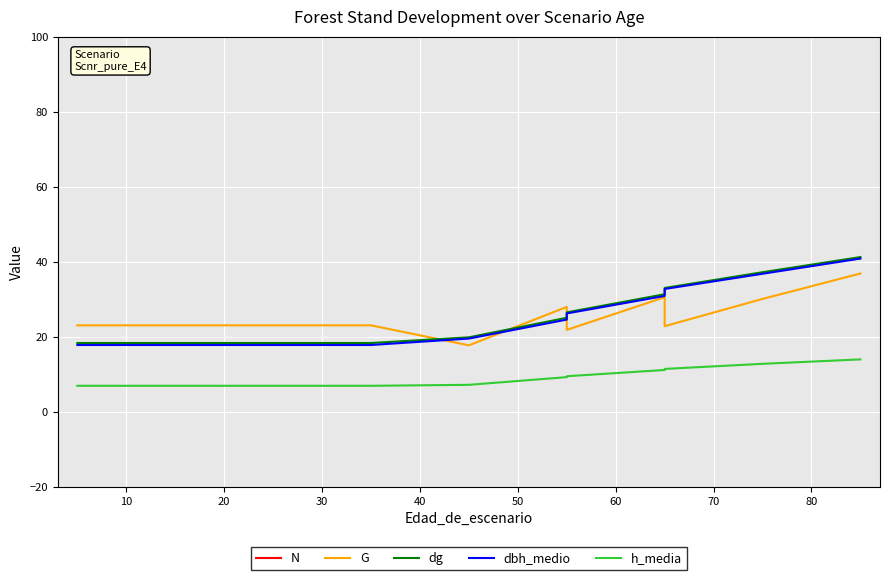

At how many categories does at least one series exceed 227?

13